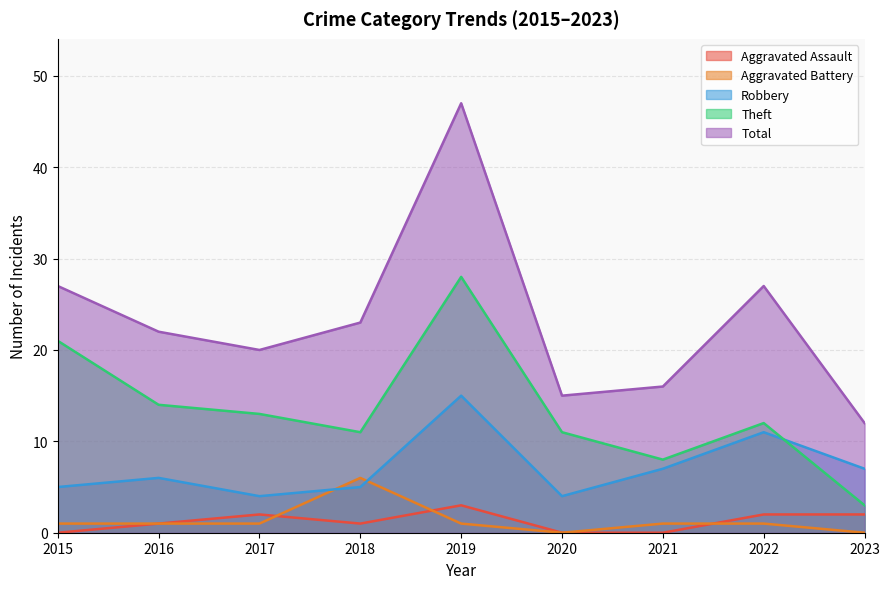

Where is the first local maximum for Total?

2019